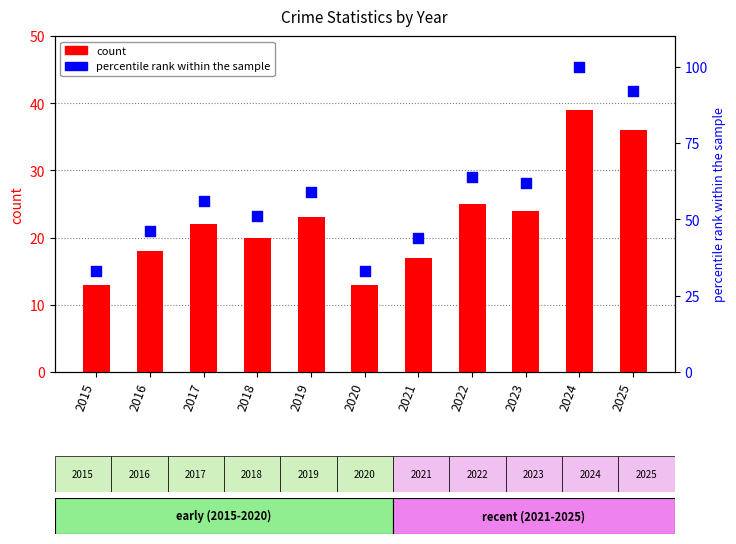

Which series has the largest total across all categories?

percentile rank within the sample